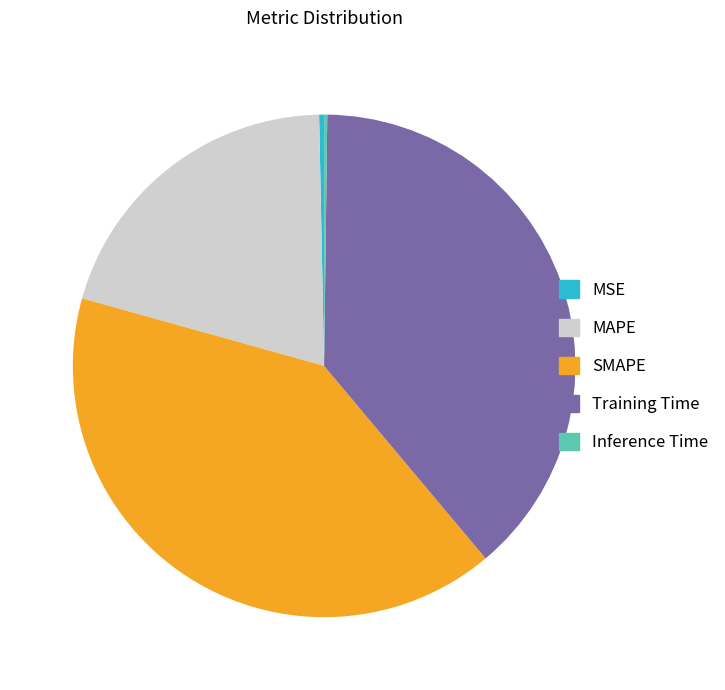

Is there any slice that represents more than half of the pie?

No